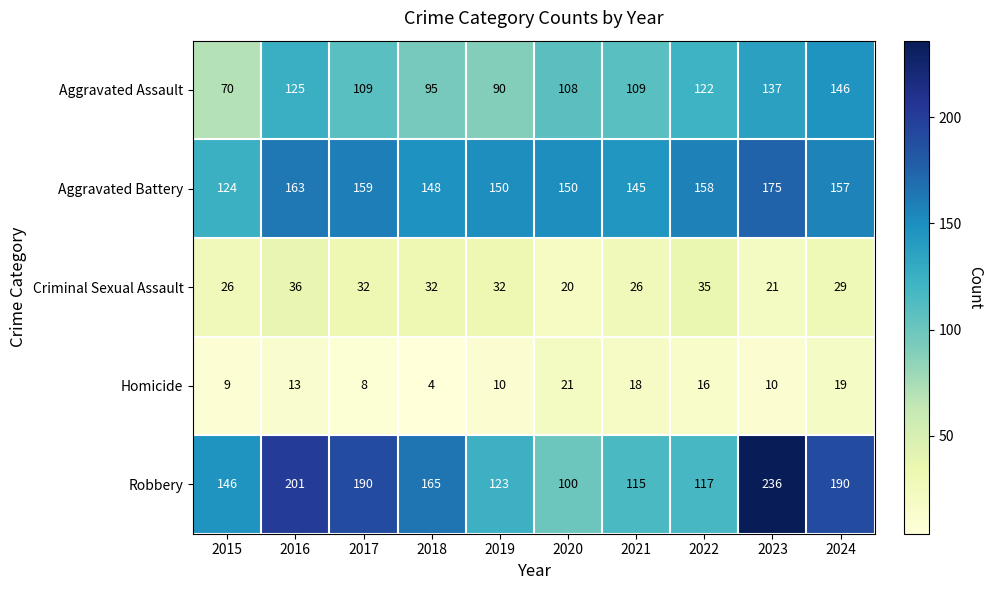

Where is Homicide nearest to the value 12?

2016